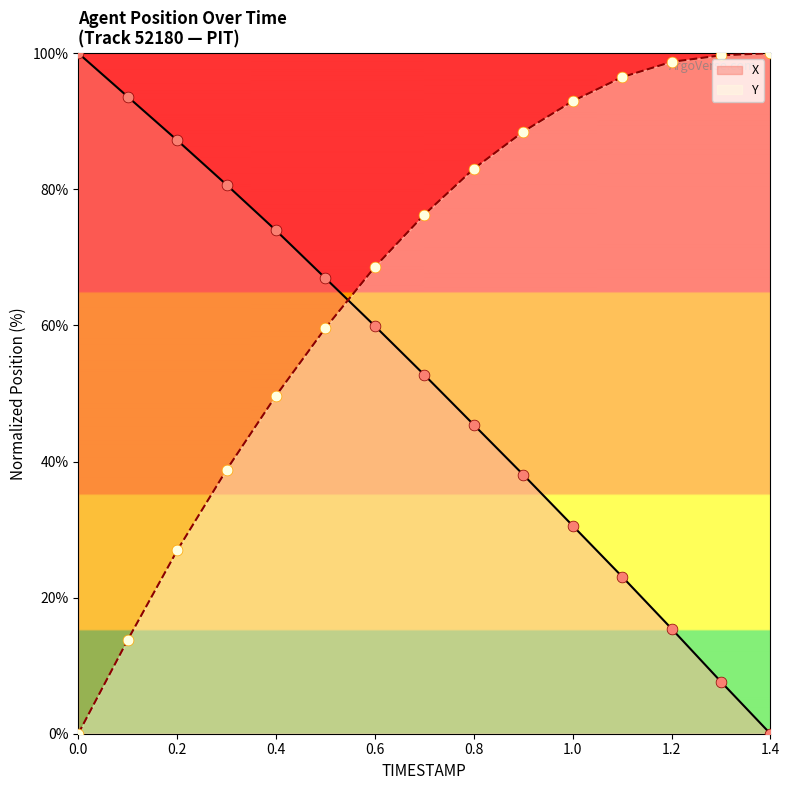

Which series has the largest total across all categories?

Y